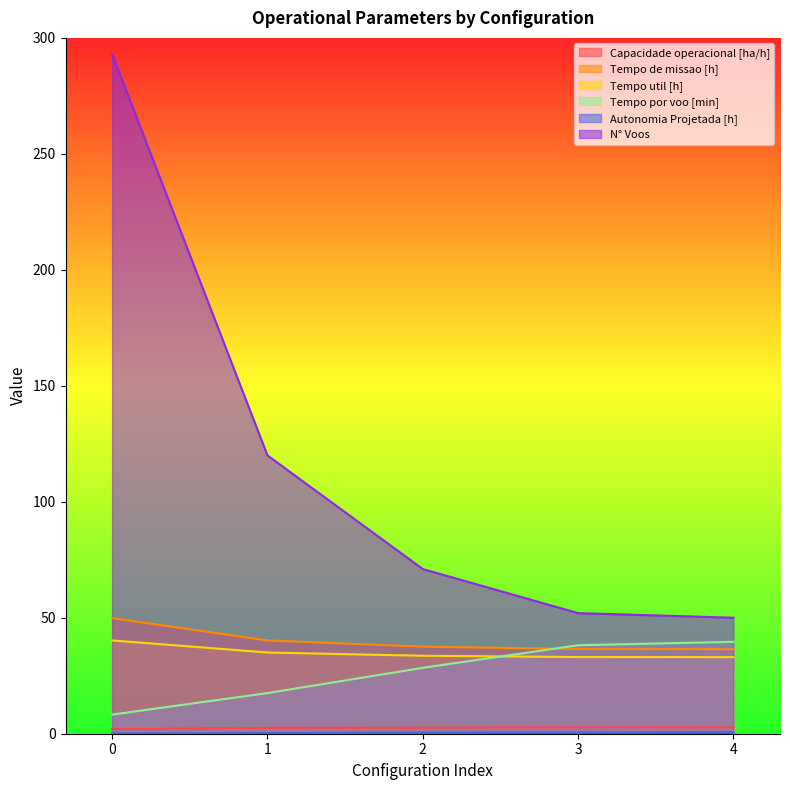

Count the number of categories in the chart.

5